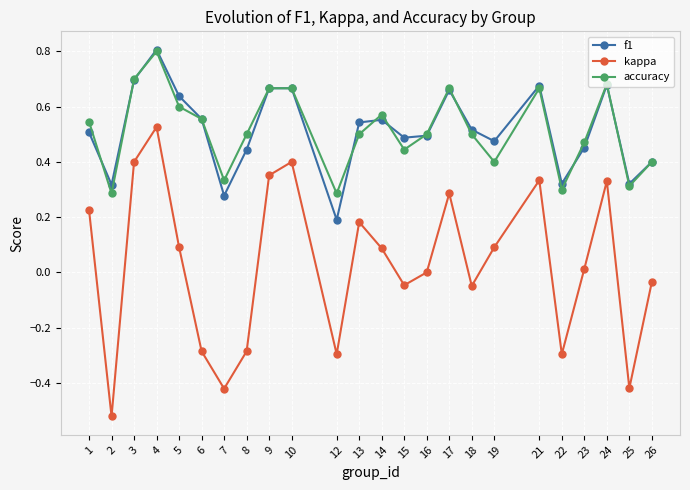

Count the accuracy values in the range 0 to 1.

24